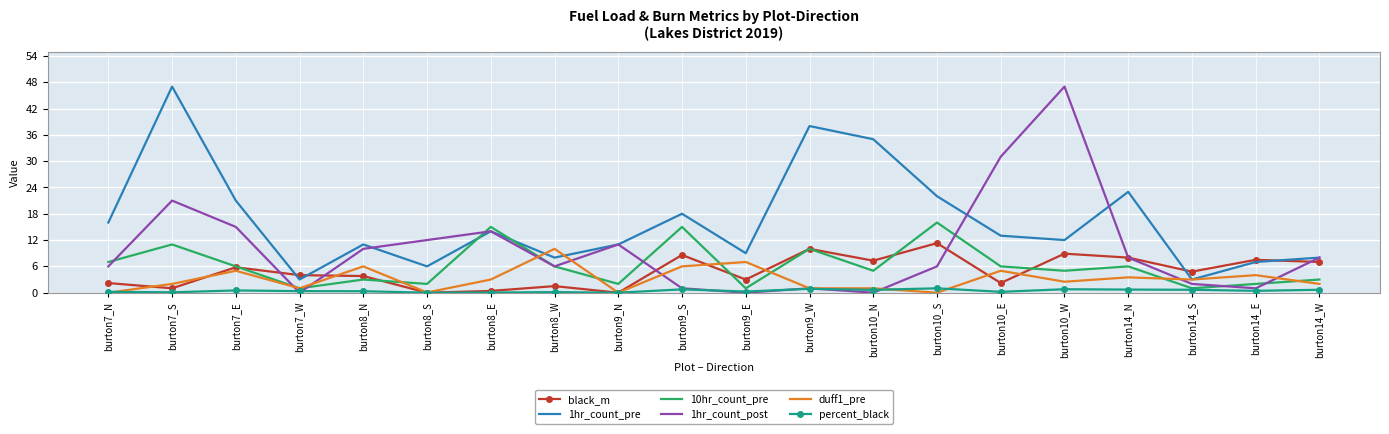

What position from the left is burton9_N?

9